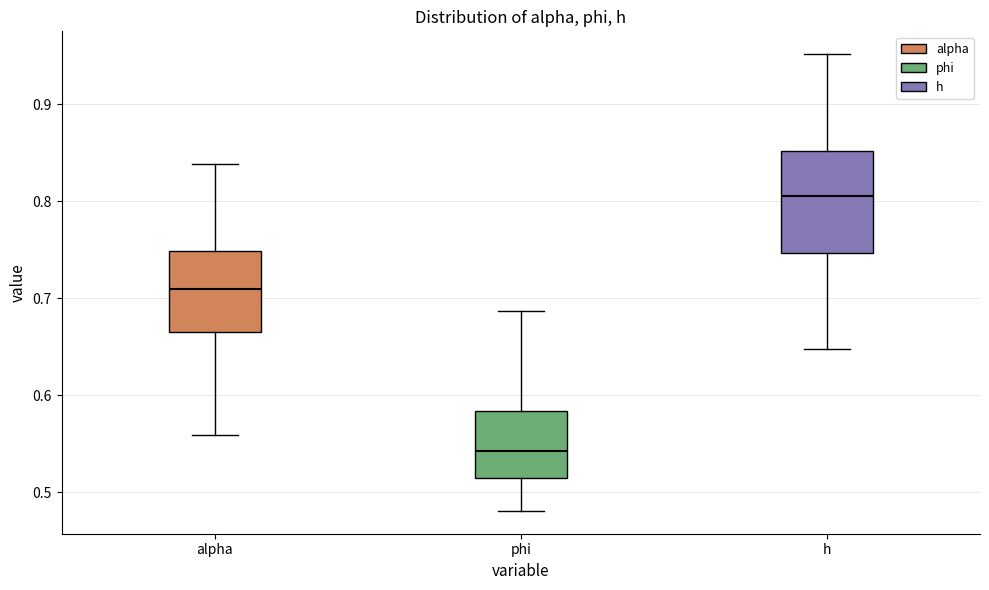

Comparing the boxes themselves (not the whiskers), which one is the tallest?

h